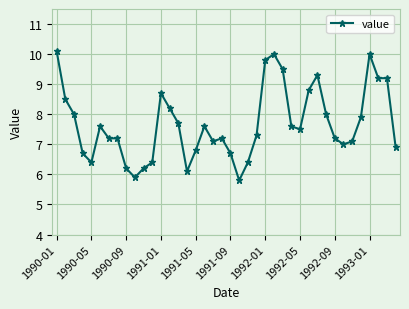

What is the average value?

7.7